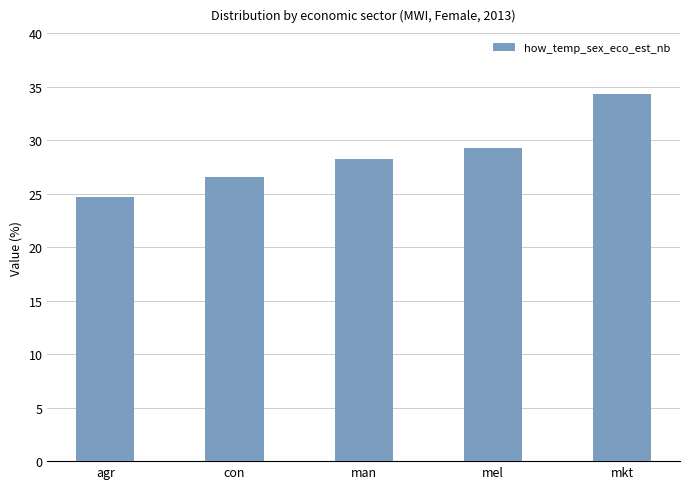

What value does the data have at con?

26.6